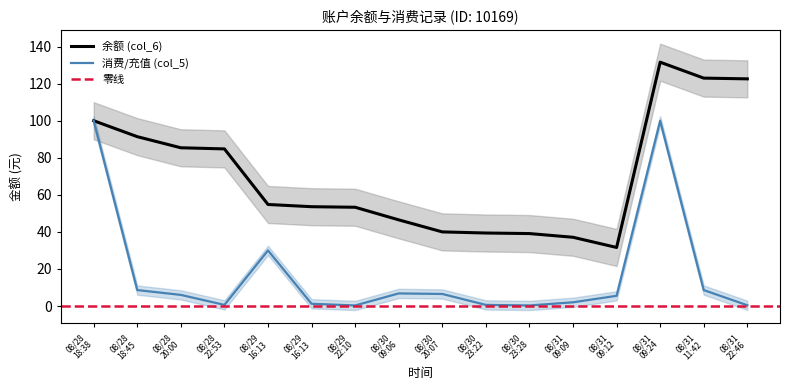

Reading right to left, transcribe all the data shown in this chart.

余额 (col_6): 122.6	123.0	131.6	31.6	37.1	39.1	39.4	40.0	46.5	53.3	53.6	54.8	84.8	85.4	91.4	100.0
消费/充值 (col_5): 0.4	8.6	100.0	5.5	2.0	0.3	0.6	6.5	6.8	0.3	1.2	30.0	0.6	6.0	8.6	100.0